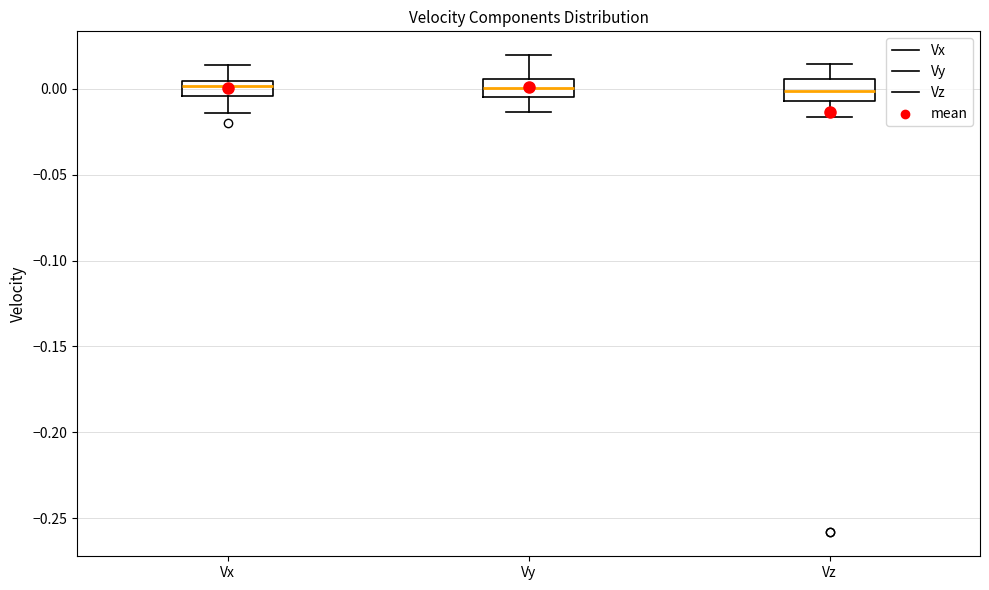

Reading left to right, read every box against the y-axis: the position of its median line, the range the box covers, and the ends of its whiskers. The values are not printed on the chart, so give them approximately, as read against the axis.

Vx: median 0.000, box -0.005 to 0.005, whiskers -0.015 to 0.015
Vy: median 0.000, box -0.005 to 0.005, whiskers -0.015 to 0.020
Vz: median 0.000, box -0.005 to 0.005, whiskers -0.015 to 0.015